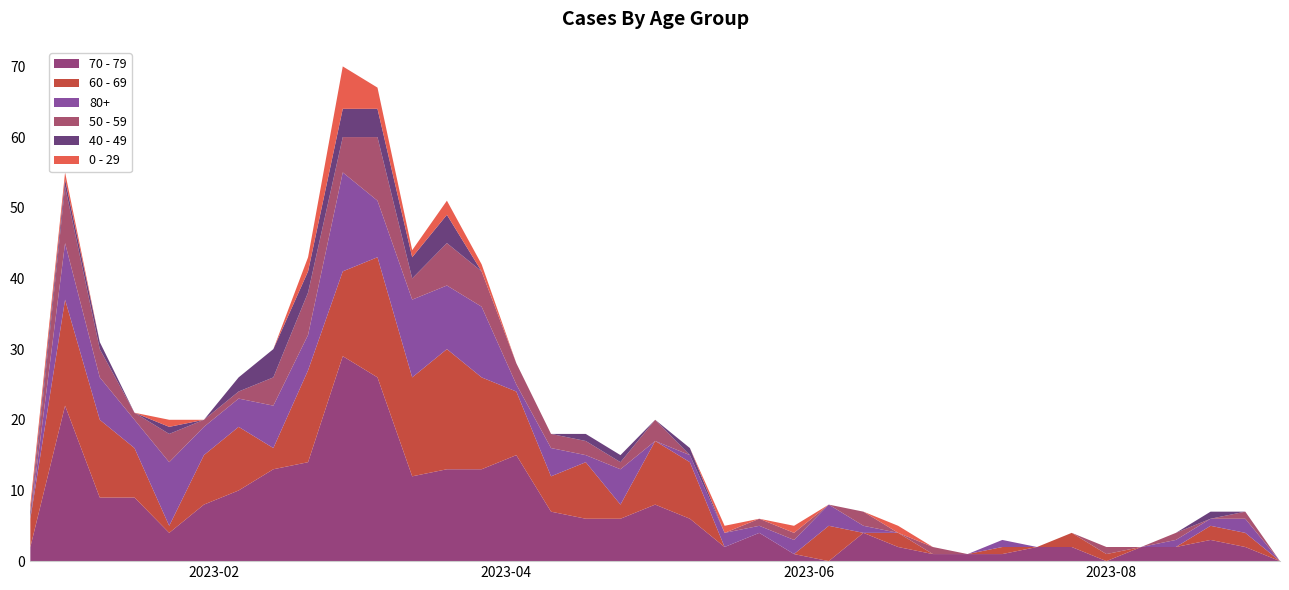

Reading left to right, what are all the values shown in this chart?

70 - 79: 2	22	9	9	4	8	10	13	14	29	26	12	13	13	15	7	6	6	8	6	2	4	1	0	4	2	1	1	1	2	2	0	2	2	3	2	0
60 - 69: 4	15	11	7	1	7	9	3	13	12	17	14	17	13	9	5	8	2	9	8	0	0	0	5	0	2	0	0	1	0	2	1	0	0	2	2	0
80+: 0	8	6	4	9	4	4	6	5	14	8	11	9	10	1	4	1	5	0	1	2	1	2	3	1	0	0	0	1	0	0	0	0	1	1	2	0
50 - 59: 0	8	4	1	4	1	1	4	6	5	9	3	6	5	3	2	2	1	3	0	0	1	1	0	2	0	1	0	0	0	0	1	0	1	0	1	0
40 - 49: 1	1	1	0	1	0	2	4	3	4	4	3	4	0	0	0	1	1	0	1	0	0	0	0	0	0	0	0	0	0	0	0	0	0	1	0	0
0 - 29: 1	1	0	0	1	0	0	0	2	6	3	1	2	1	0	0	0	0	0	0	1	0	1	0	0	1	0	0	0	0	0	0	0	0	0	0	0